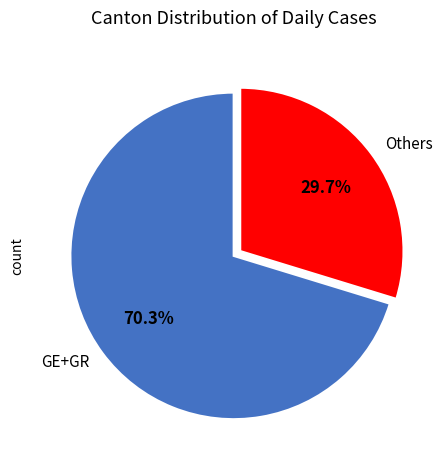

Combined, what portion of the pie is Others and GE+GR?

100.0%